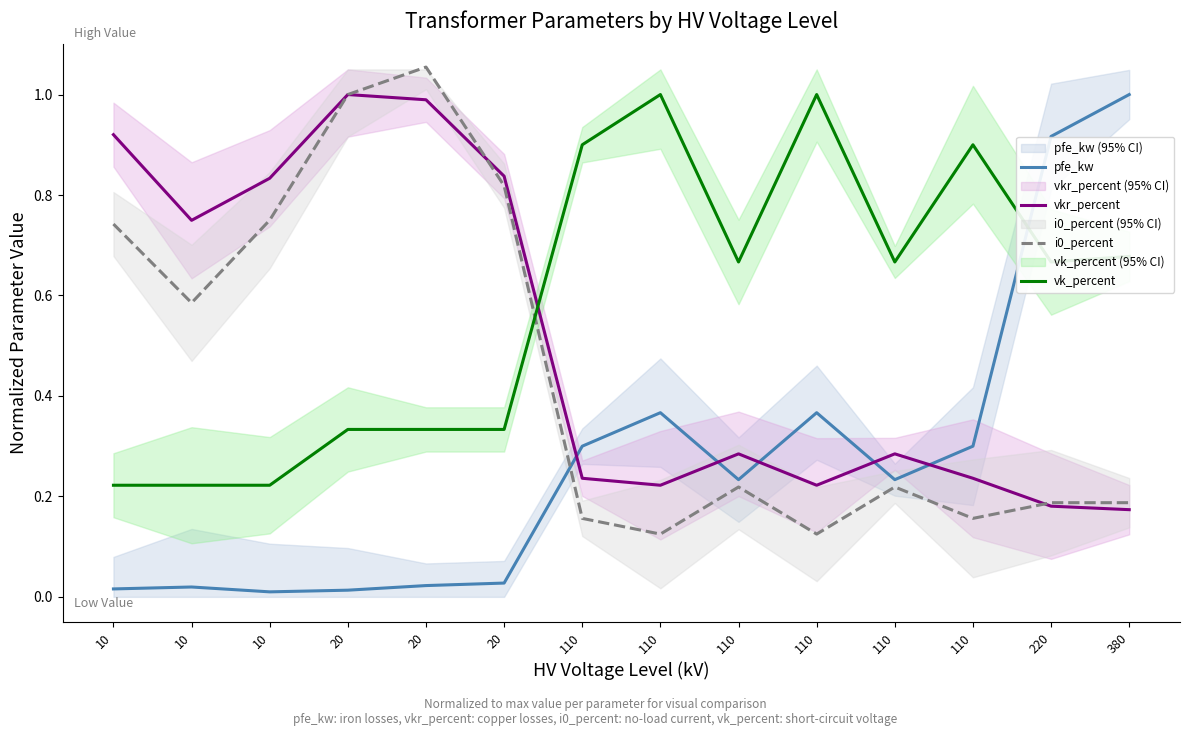

Reading left to right, extract all data points from this chart.

pfe_kw: 0.0	0.0	0.0	0.0	0.0	0.0	0.3	0.4	0.2	0.4	0.2	0.3	0.9	1.0
vkr_percent: 0.9	0.7	0.8	1.0	1.0	0.8	0.2	0.2	0.3	0.2	0.3	0.2	0.2	0.2
i0_percent: 0.7	0.6	0.8	1.0	1.1	0.8	0.2	0.1	0.2	0.1	0.2	0.2	0.2	0.2
vk_percent: 0.2	0.2	0.2	0.3	0.3	0.3	0.9	1.0	0.7	1.0	0.7	0.9	0.7	0.7